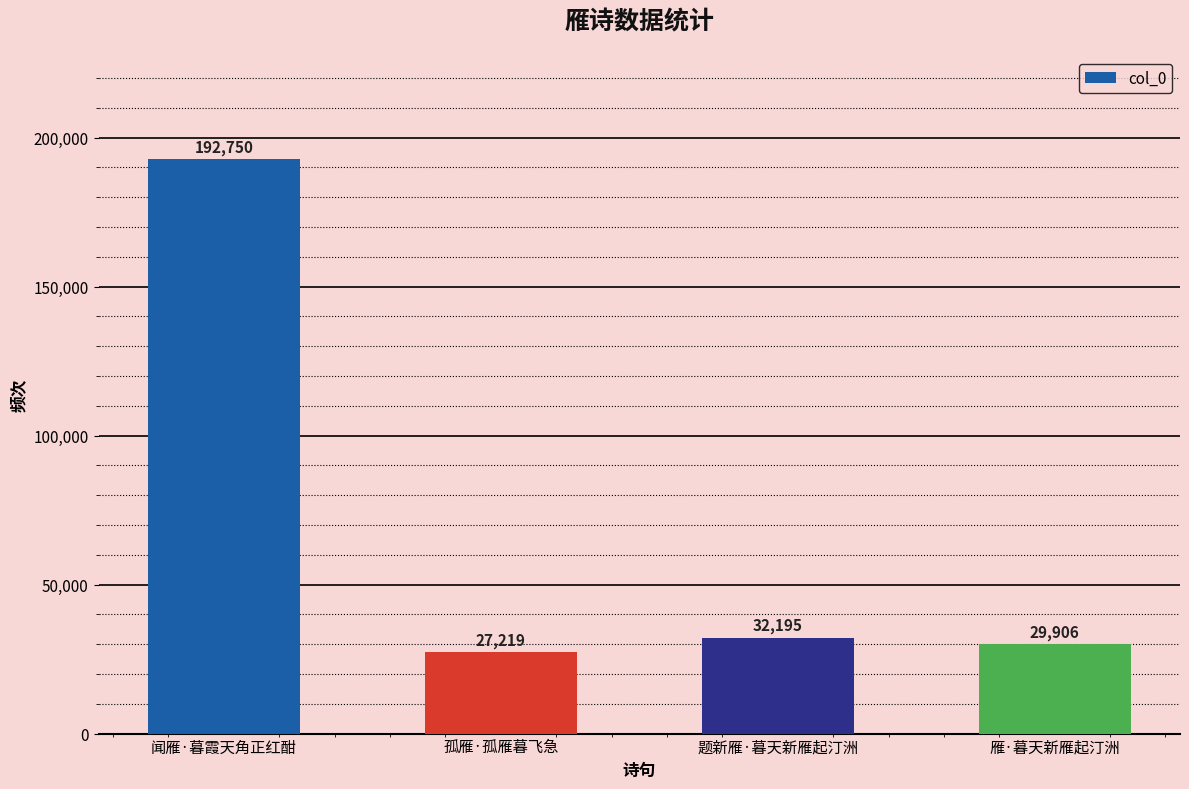

Are the bars horizontal?

No